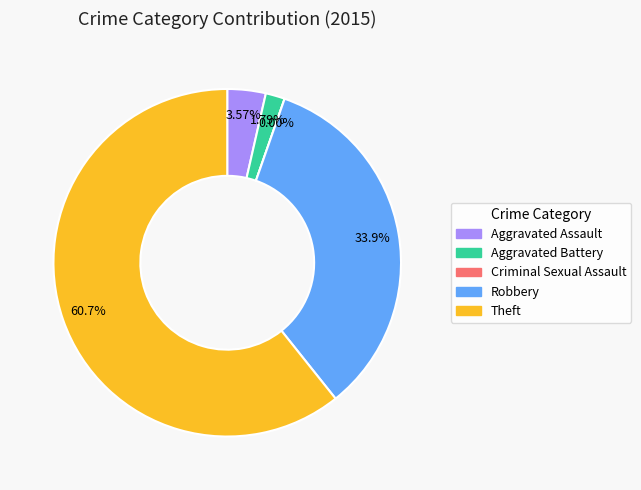

Count the number of slices in the pie.

5